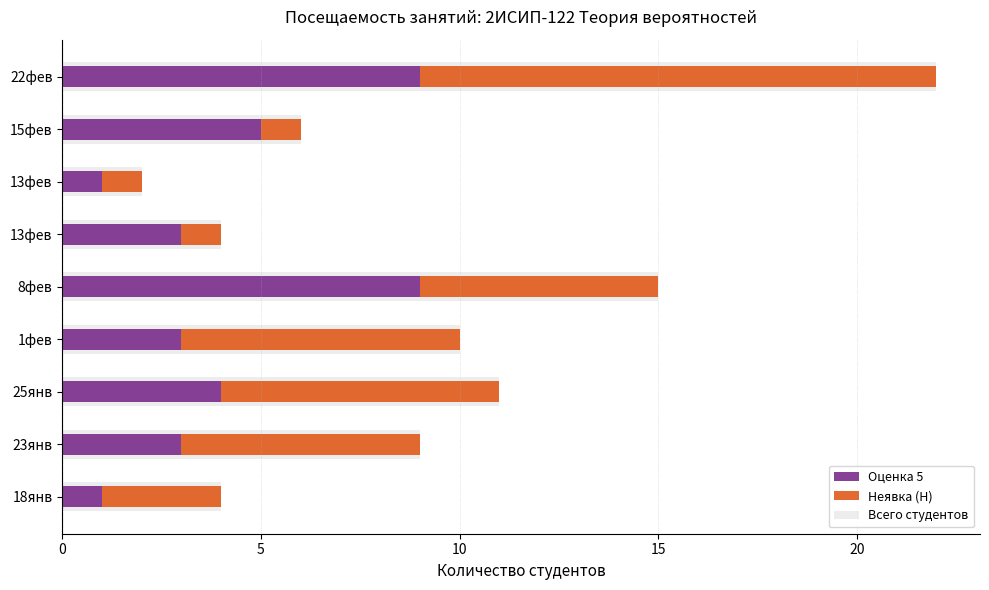

What are all the series names shown in the legend?

Оценка 5, Неявка (Н), Всего студентов